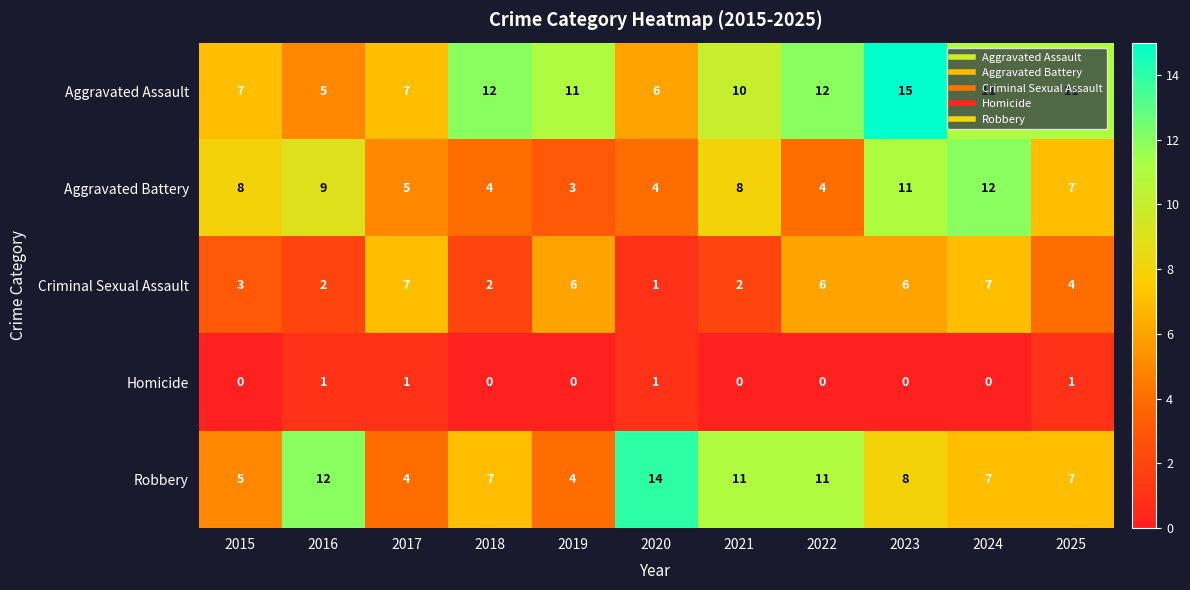

What is the sum of all Criminal Sexual Assault values?

46